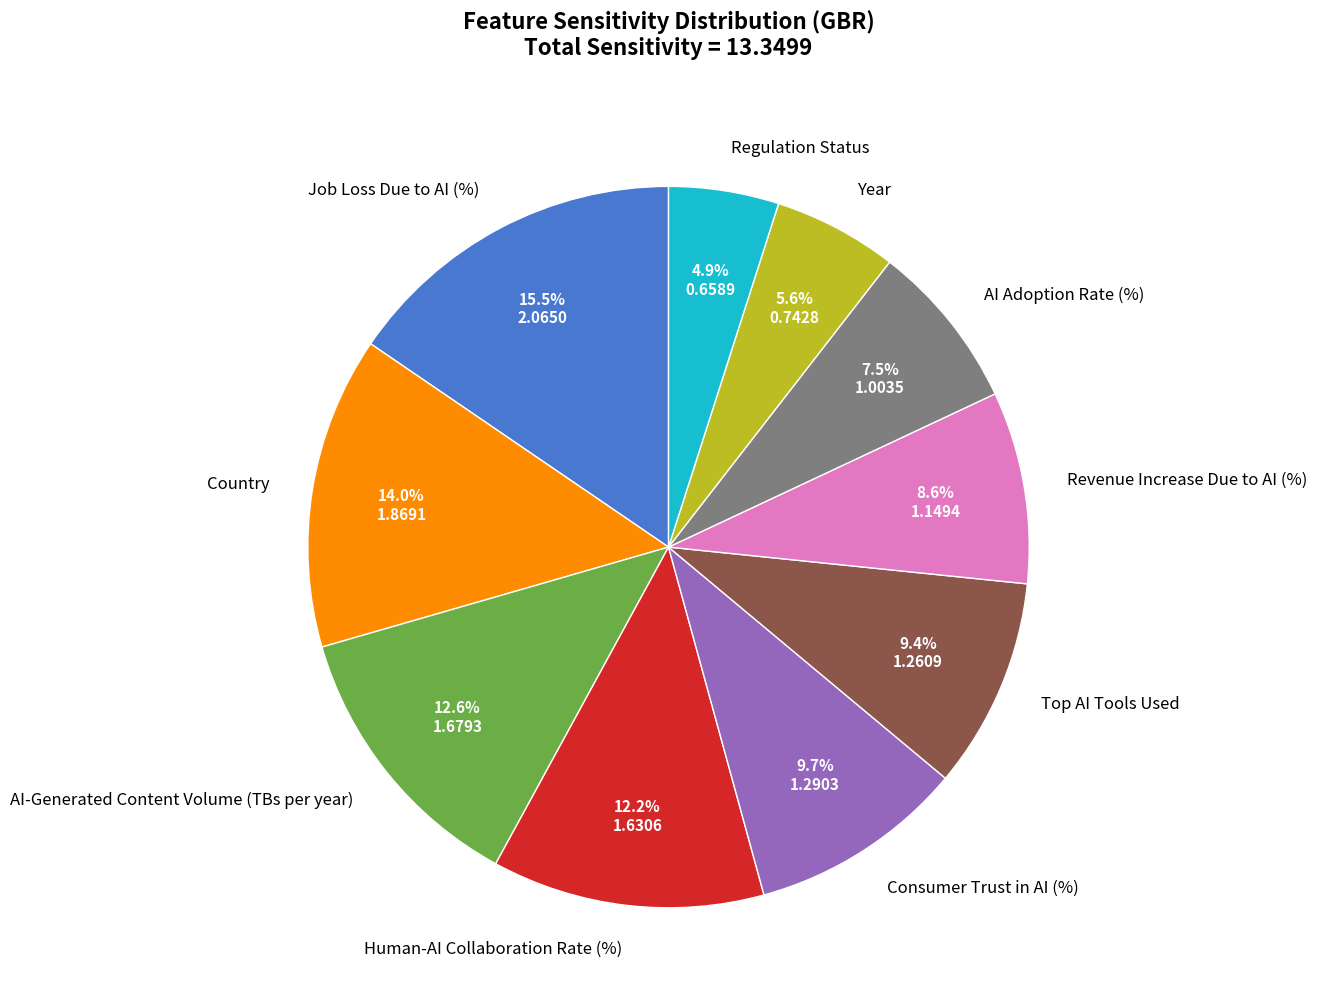

Is the sum of Country and AI Adoption Rate (%) greater than half?

No